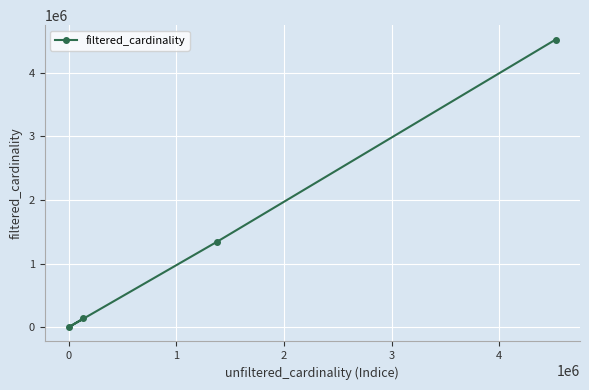

What is the greatest value displayed?

4523930